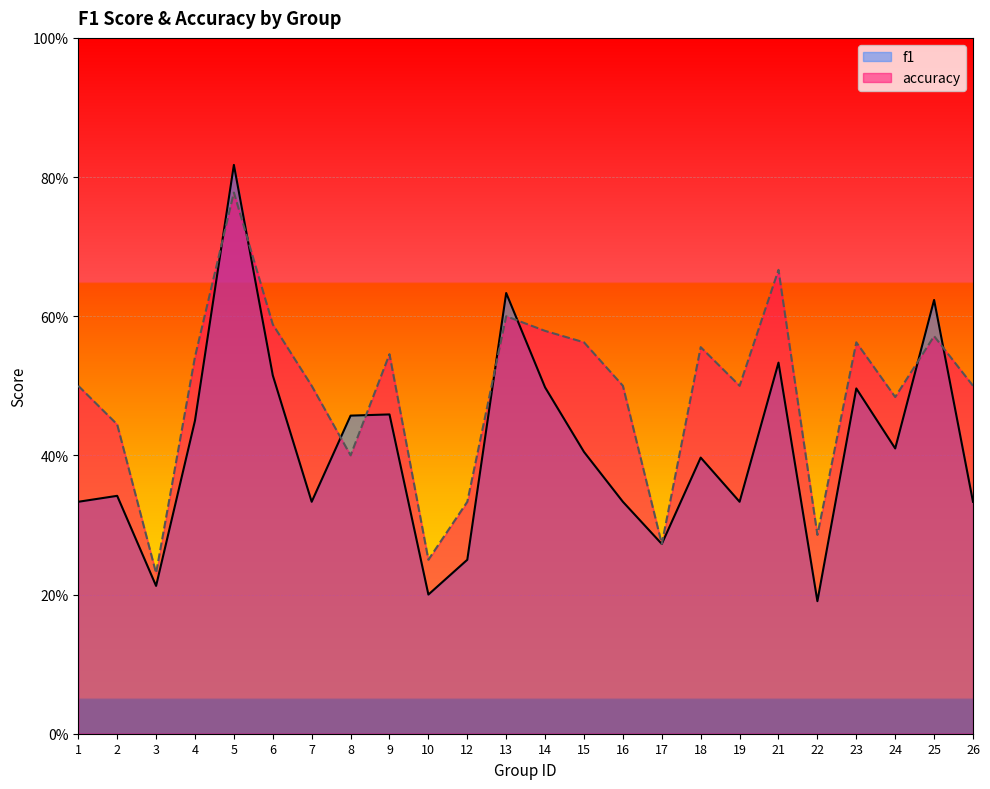

Read the accuracy value at 8.

0.4